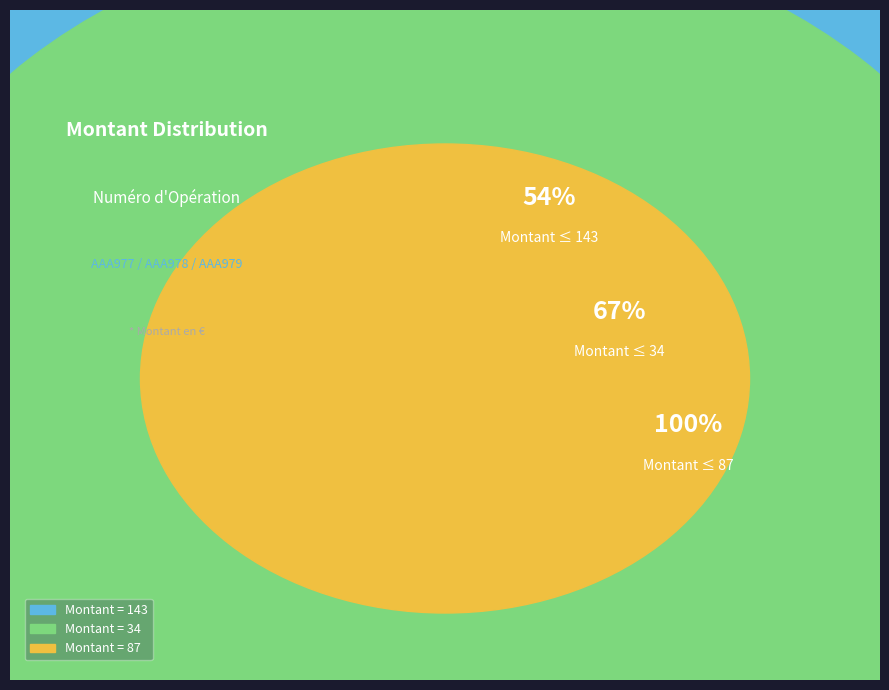

To the nearest percent, what portion does 143 represent?

54%